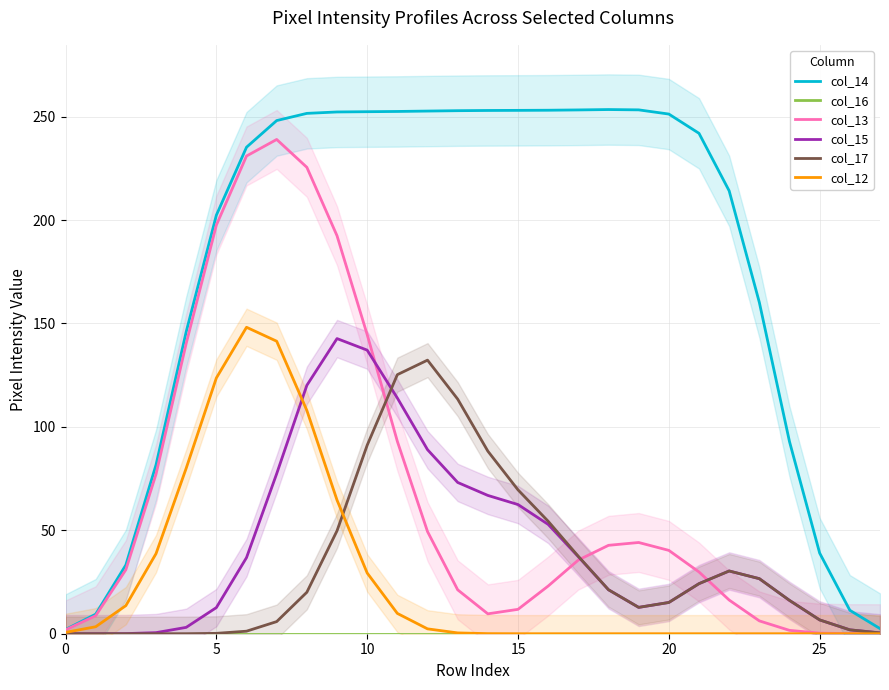

True or false: col_17 and col_12 intersect in this chart.

True